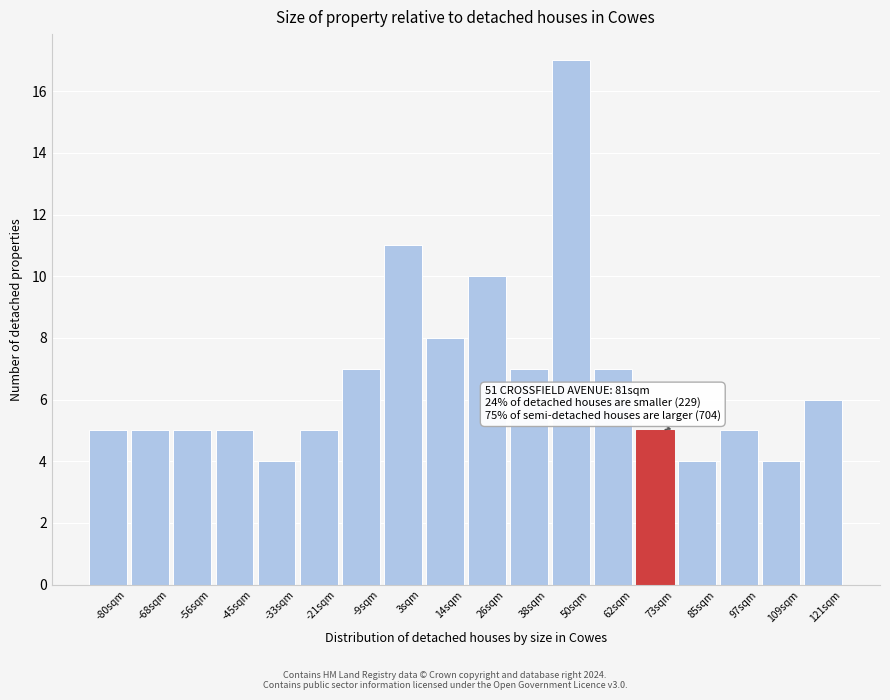

Reading left to right, list all the values displayed in this chart.

-80sqm=5	-68sqm=5	-56sqm=5	-45sqm=5	-33sqm=4	-21sqm=5	-9sqm=7	3sqm=11	14sqm=8	26sqm=10	38sqm=7	50sqm=17	62sqm=7	73sqm=5	85sqm=4	97sqm=5	109sqm=4	121sqm=6